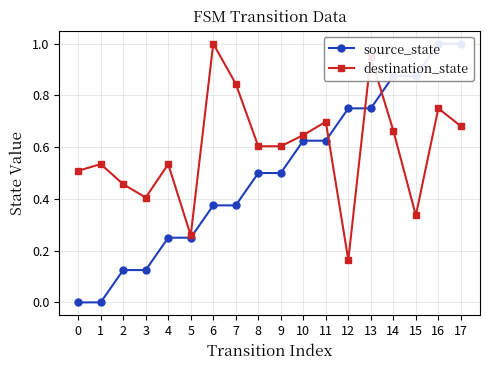

Reading right to left, what are all the values shown in this chart?

source_state: 17=1.0	16=1.0	15=0.9	14=0.9	13=0.8	12=0.8	11=0.6	10=0.6	9=0.5	8=0.5	7=0.4	6=0.4	5=0.2	4=0.2	3=0.1	2=0.1	1=0.0	0=0.0
destination_state: 17=0.7	16=0.8	15=0.3	14=0.7	13=0.9	12=0.2	11=0.7	10=0.6	9=0.6	8=0.6	7=0.8	6=1.0	5=0.3	4=0.5	3=0.4	2=0.5	1=0.5	0=0.5